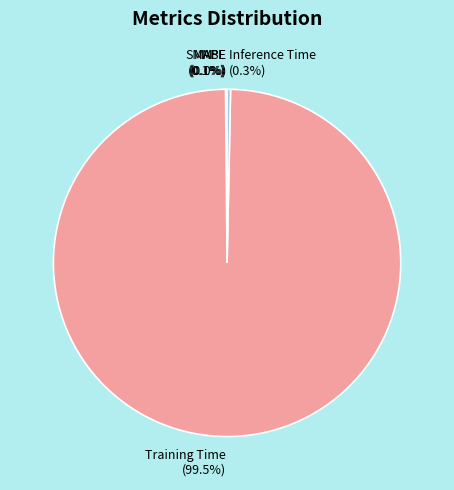

Is Inference Time the majority of the pie?

No